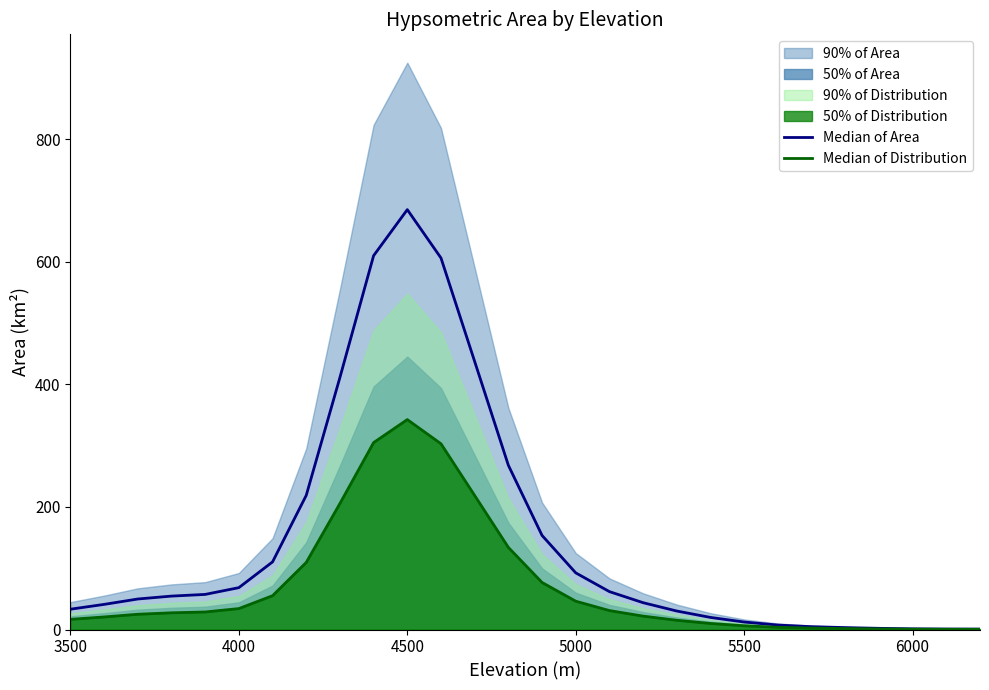

True or false: Median of Distribution has more than 1 interior local peaks.

False